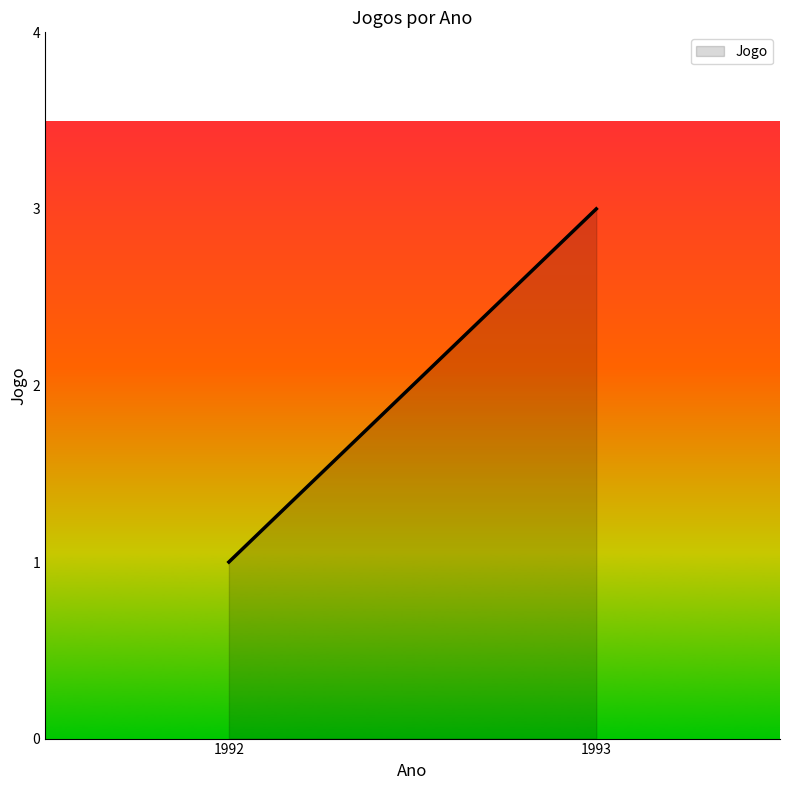

Is it true that the value at 1992 is 0?

False